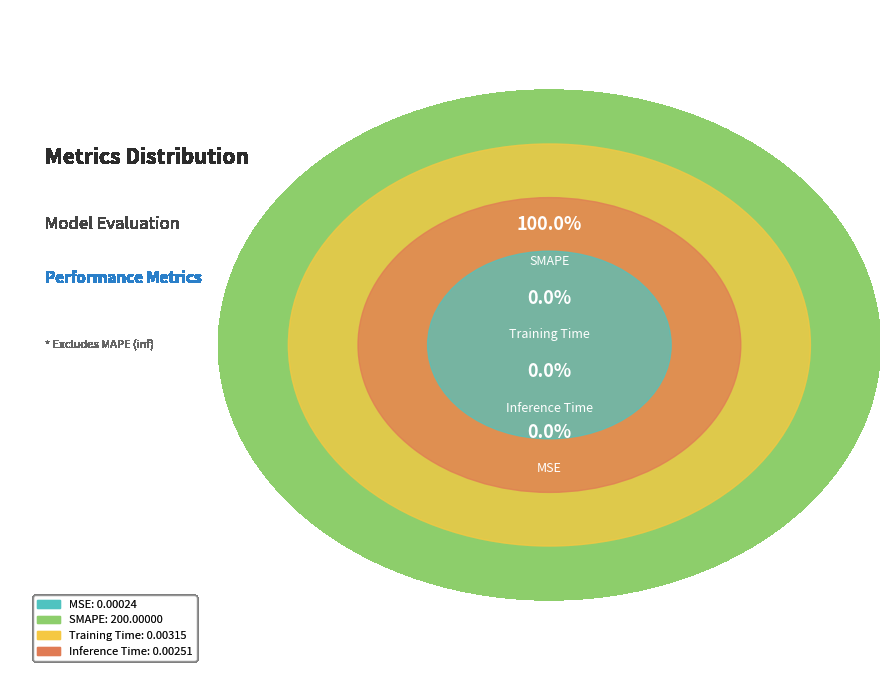

Which category has the biggest portion of the pie?

SMAPE